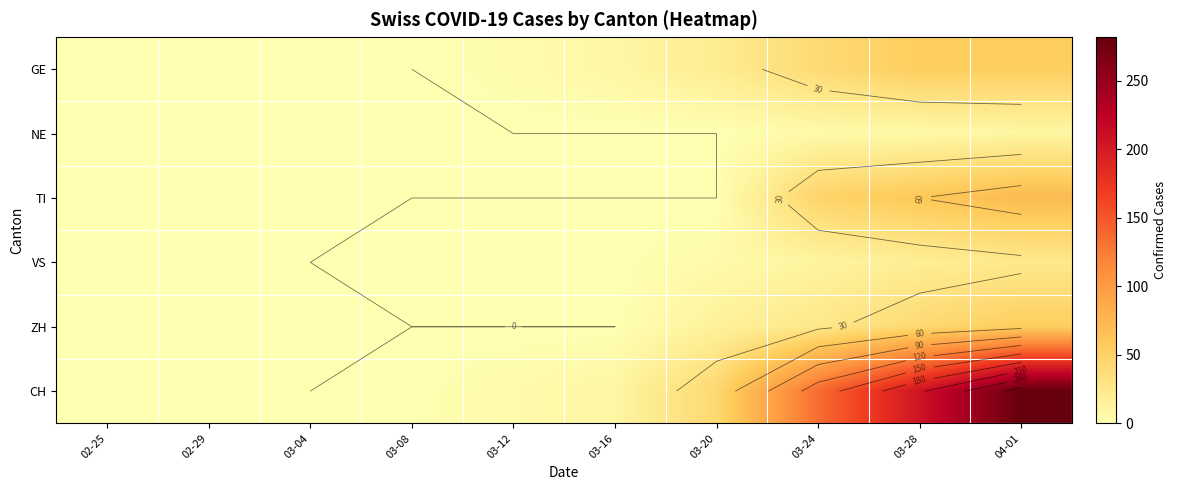

How many data points in CH are less than 10?

5